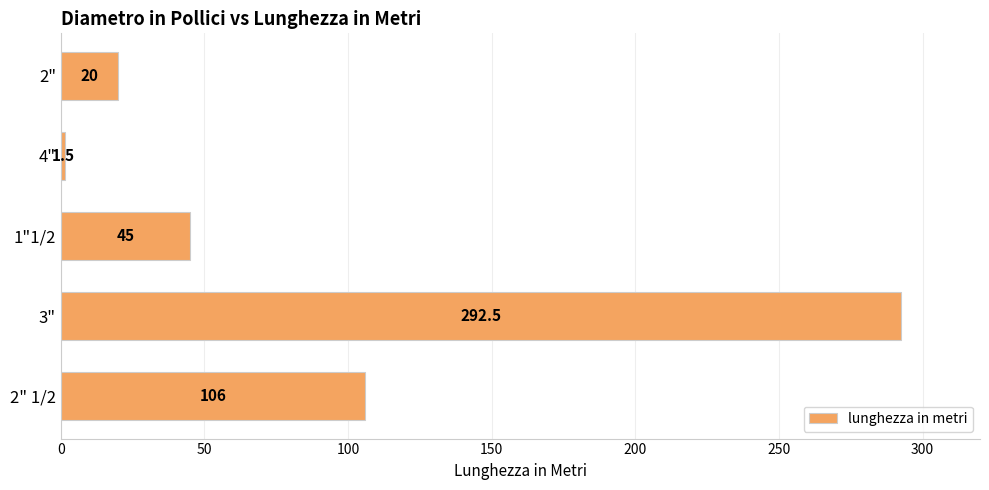

What value does the data have at 1"1/2?

45.0